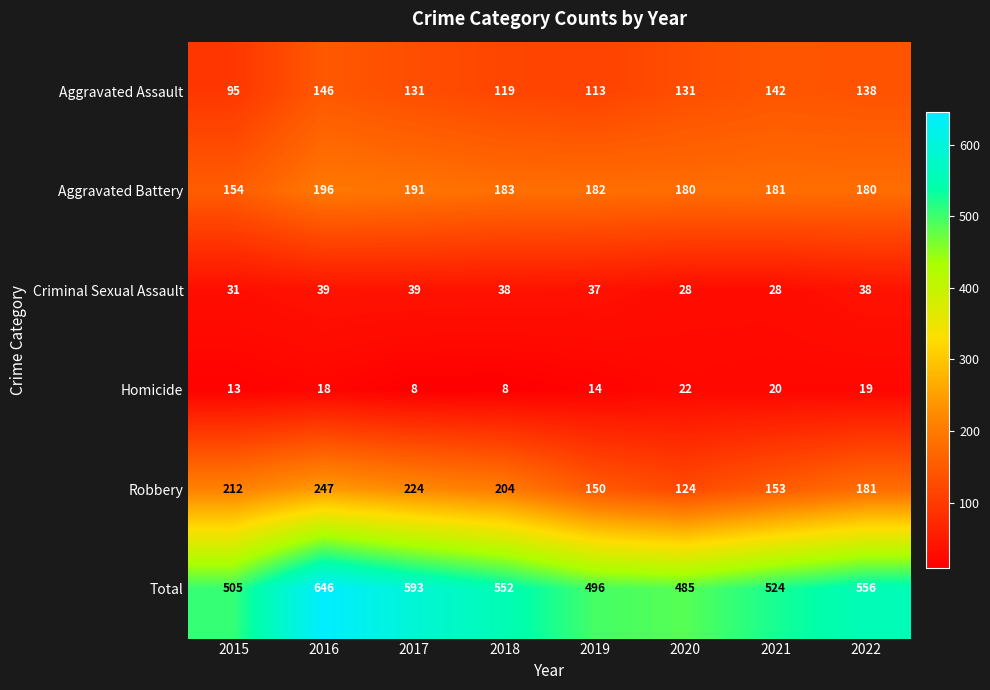

Is it true that Criminal Sexual Assault equals 38 at 2022?

True